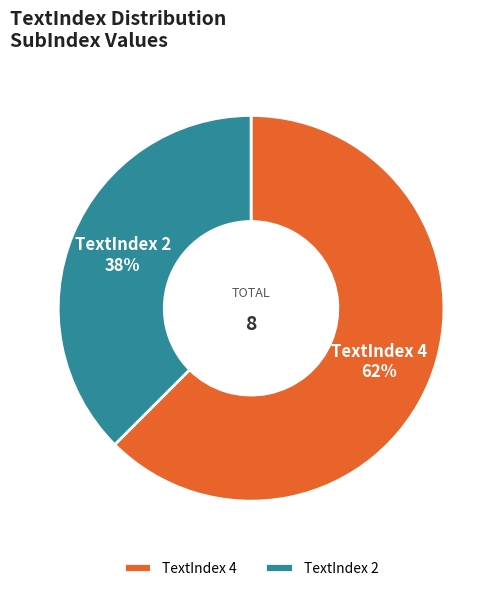

Which category accounts for the majority?

TextIndex 4